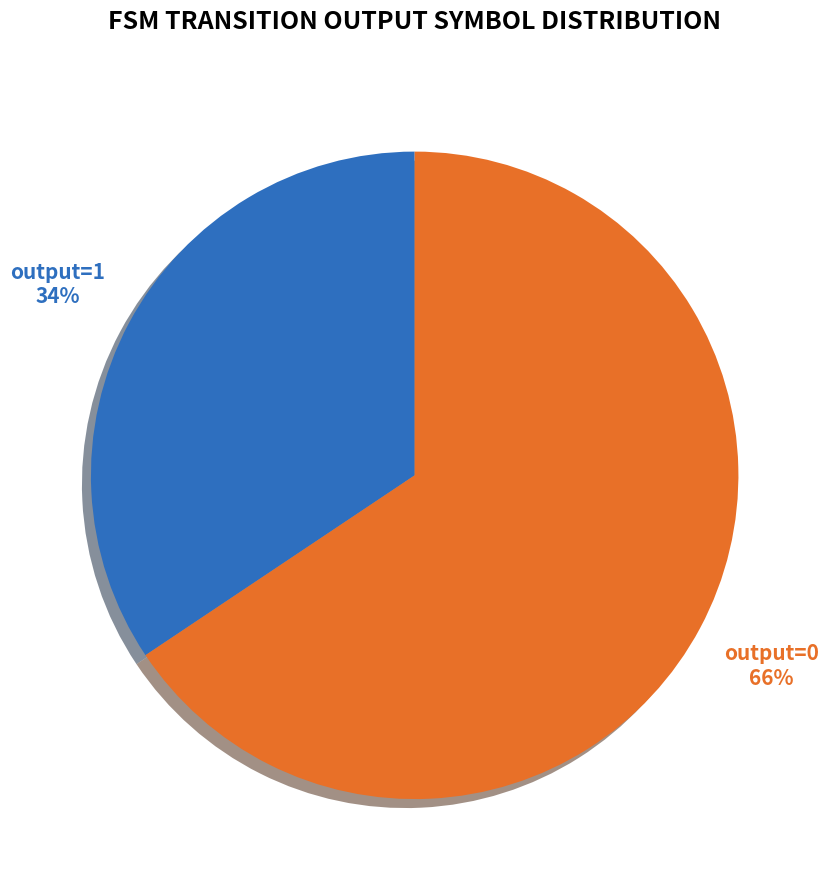

Between output=0 and output=1, which is larger?

output=0